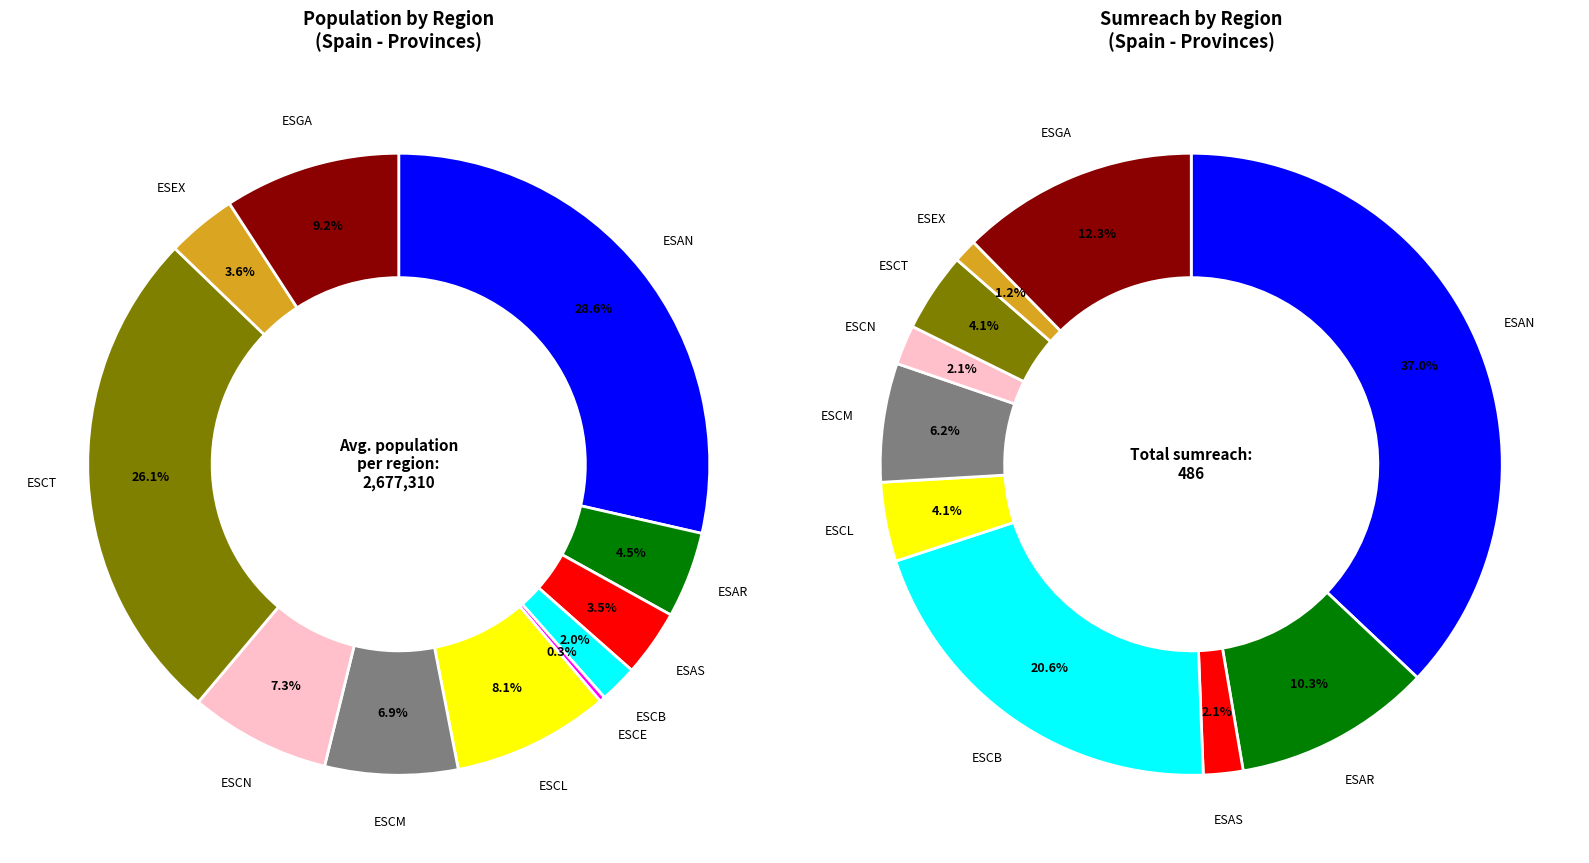

What is the change in value from ESAS to ESCE?

-938023